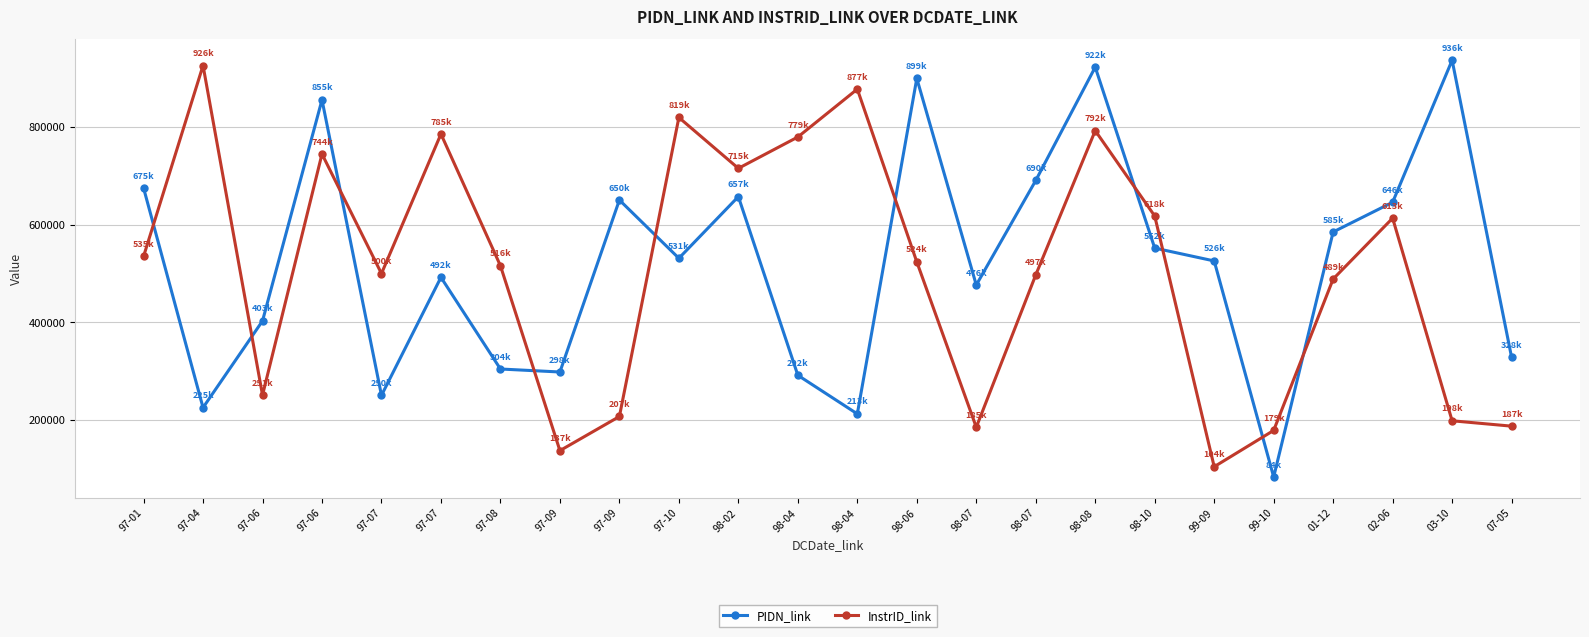

What is the sum of all InstrID_link values?

12178552